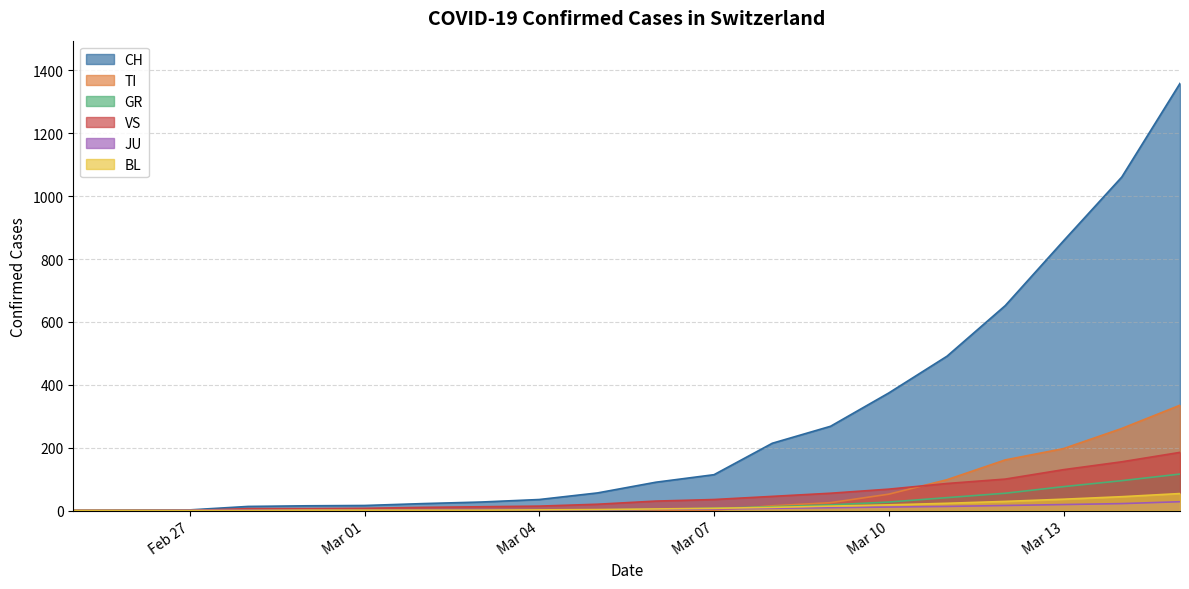

Count the number of data series in this chart.

6